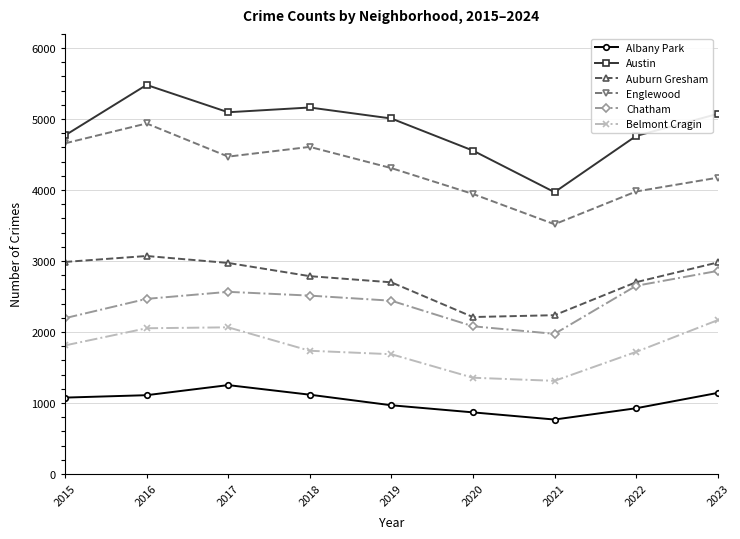

Does the chart have visible grid lines?

Yes